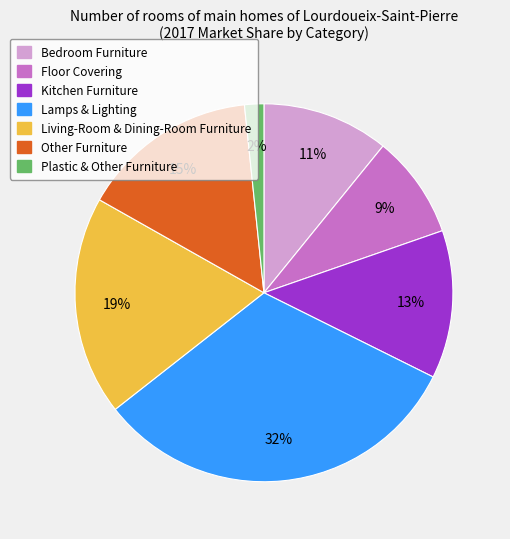

To the nearest percent, what is the difference between the Kitchen Furniture and Lamps & Lighting slice percentages?

19%